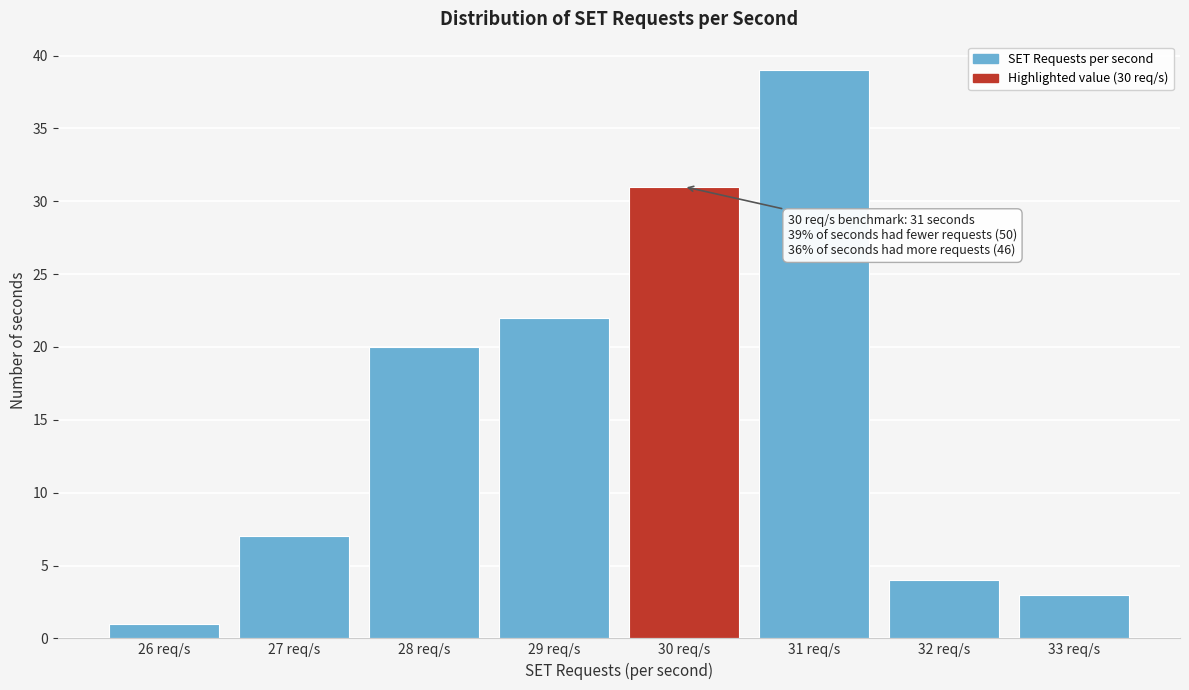

Which range on the x-axis has the tallest bar?

30.5 to 31.5